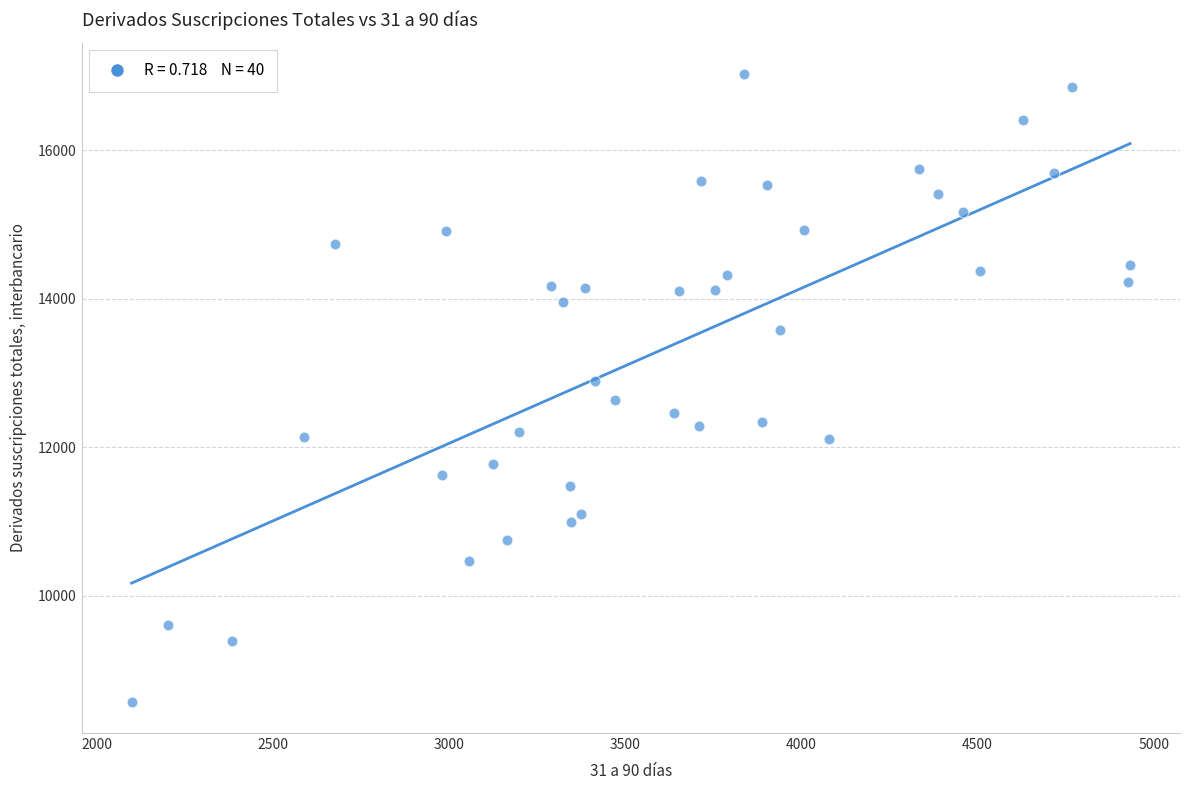

What is the range of X values (max minus min)?

2835